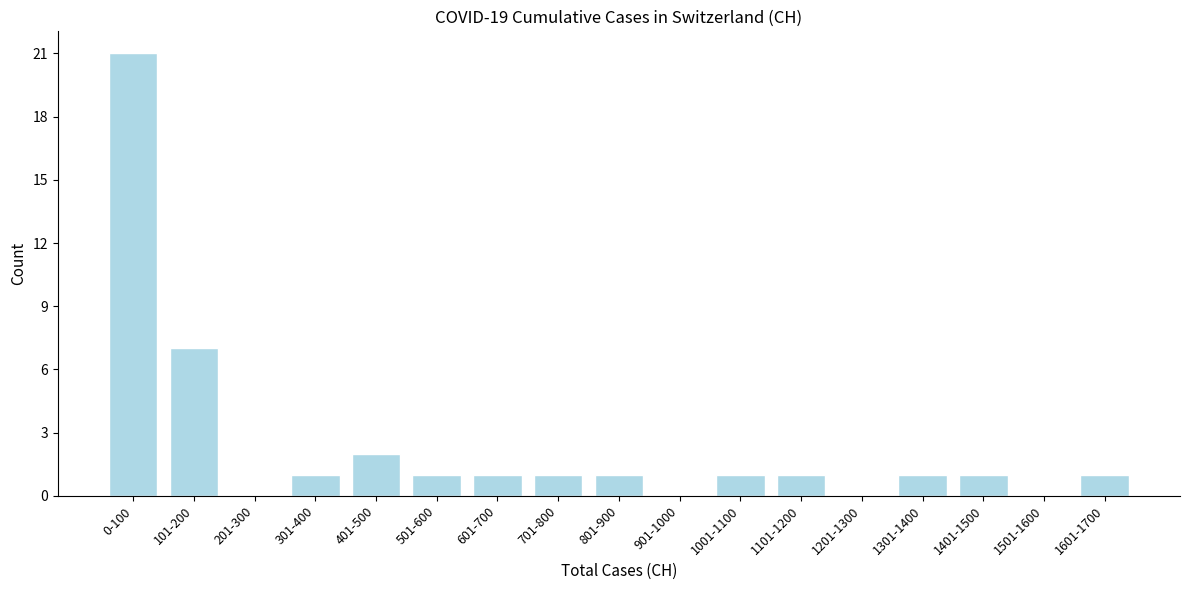

Reading left to right, transcribe all the data shown in this chart.

0-100=21	101-200=7	201-300=0	301-400=1	401-500=2	501-600=1	601-700=1	701-800=1	801-900=1	901-1000=0	1001-1100=1	1101-1200=1	1201-1300=0	1301-1400=1	1401-1500=1	1501-1600=0	1601-1700=1